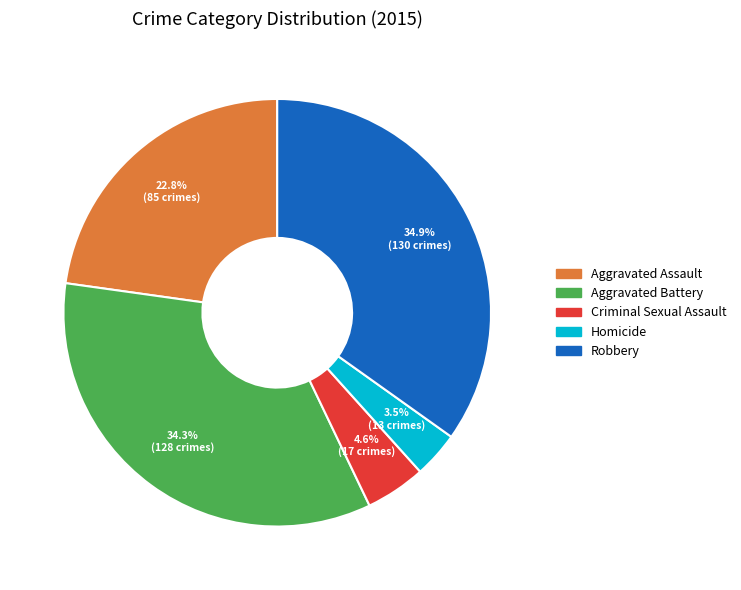

Approximately how many times larger is the value at Criminal Sexual Assault compared to Homicide?

1.3